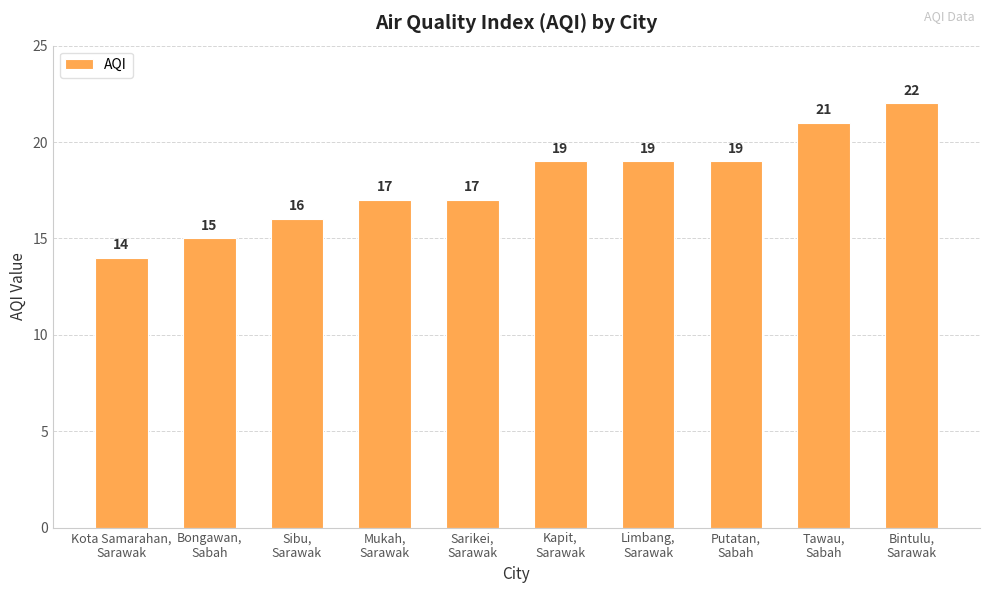

What is the difference between the maximum and second lowest values?

7